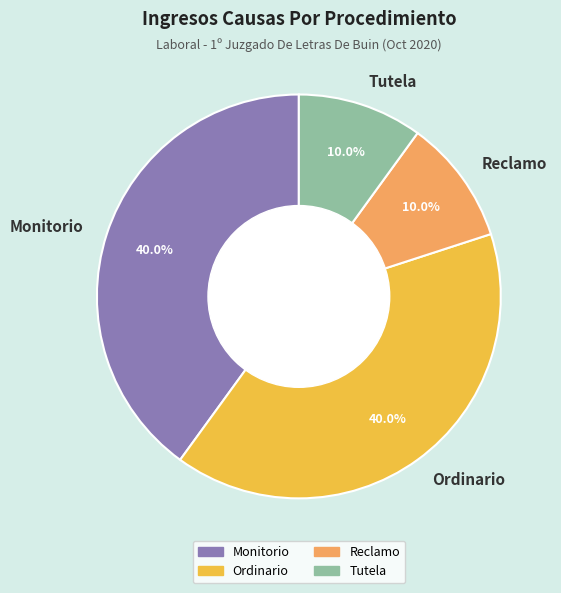

Is there any slice that represents more than half of the pie?

No